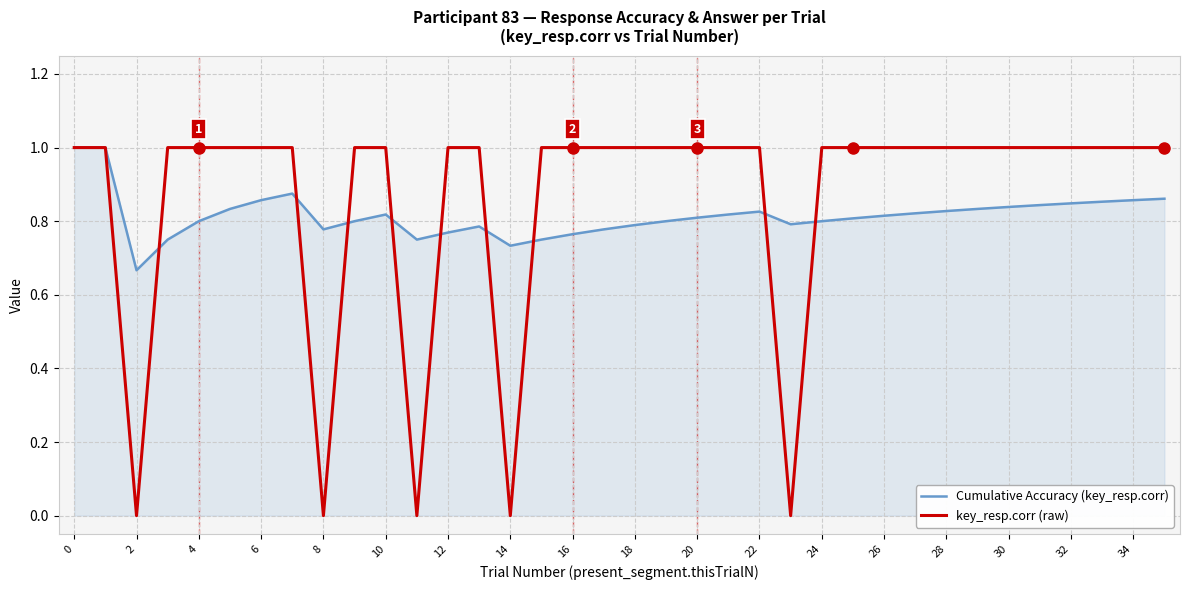

Which series has the widest spread of values?

key_resp.corr (raw)